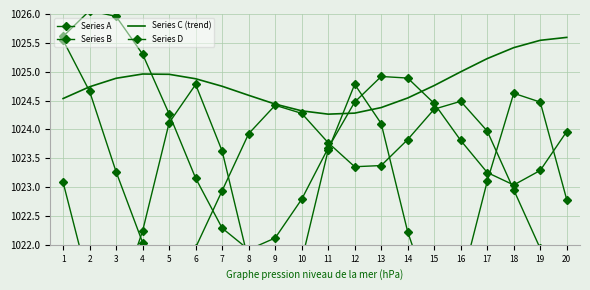

Which category has the lowest value across all series?

9